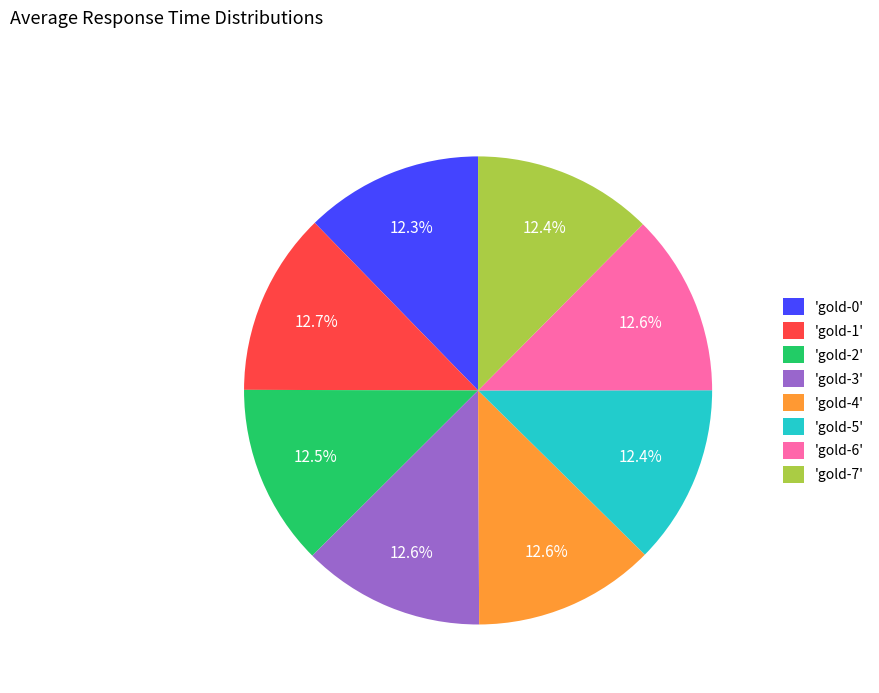

Does any single category account for the majority?

No